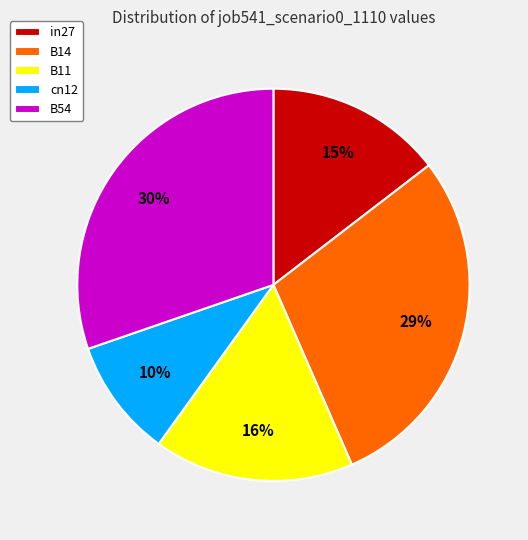

Which slice is the largest?

B54